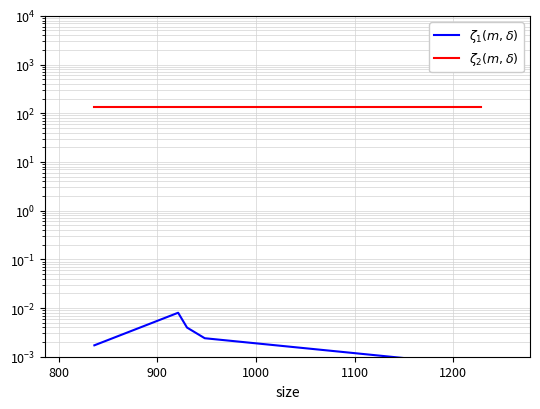

In $\zeta_1(m,\delta)$, how many points are higher than both neighbors (excluding endpoints)?

1